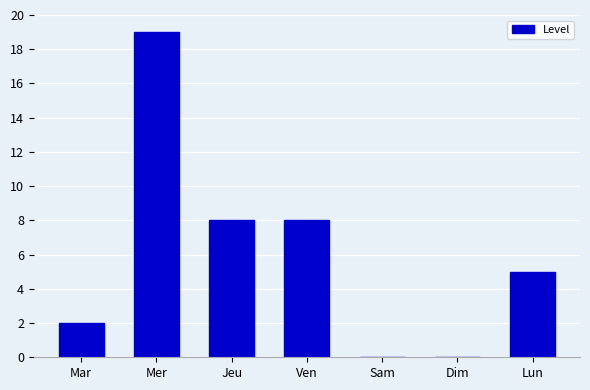

Count the number of categories in the chart.

7